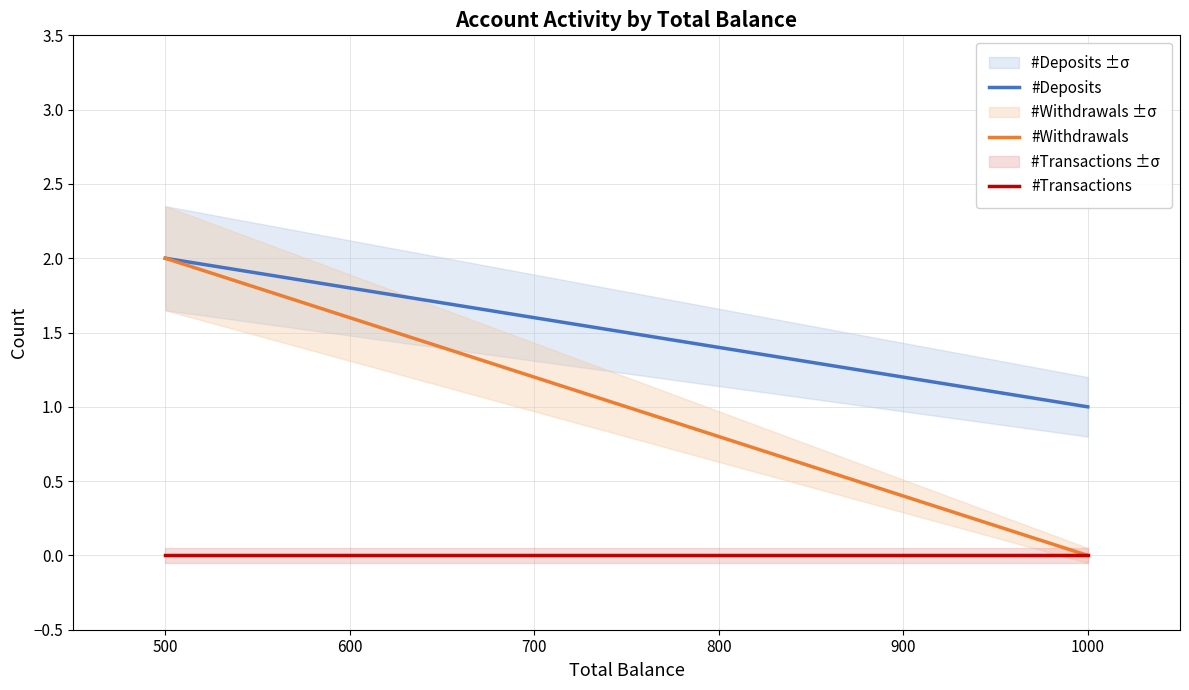

What is the greatest value displayed?

2